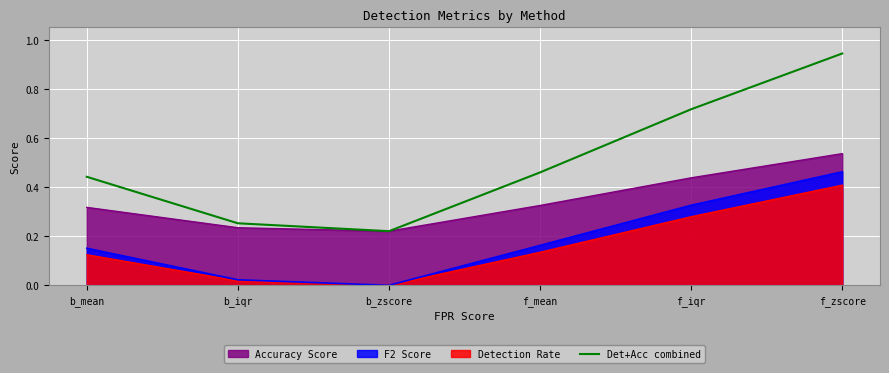

Which label corresponds to the largest value in the chart?

f_zscore